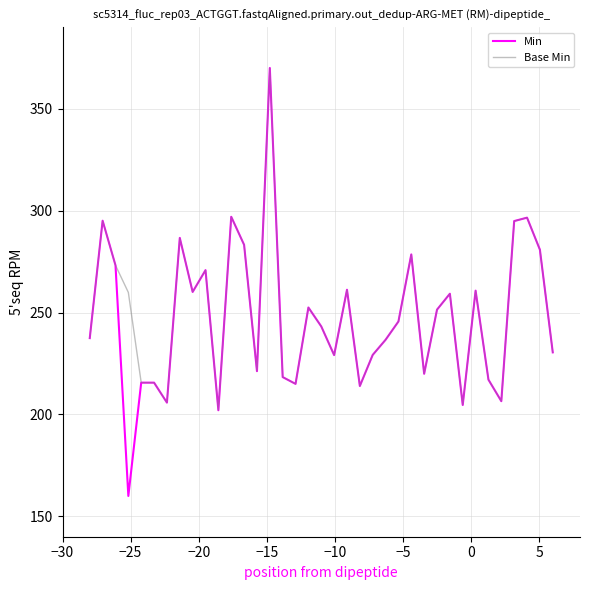

Which series has the largest range (max minus min)?

Min